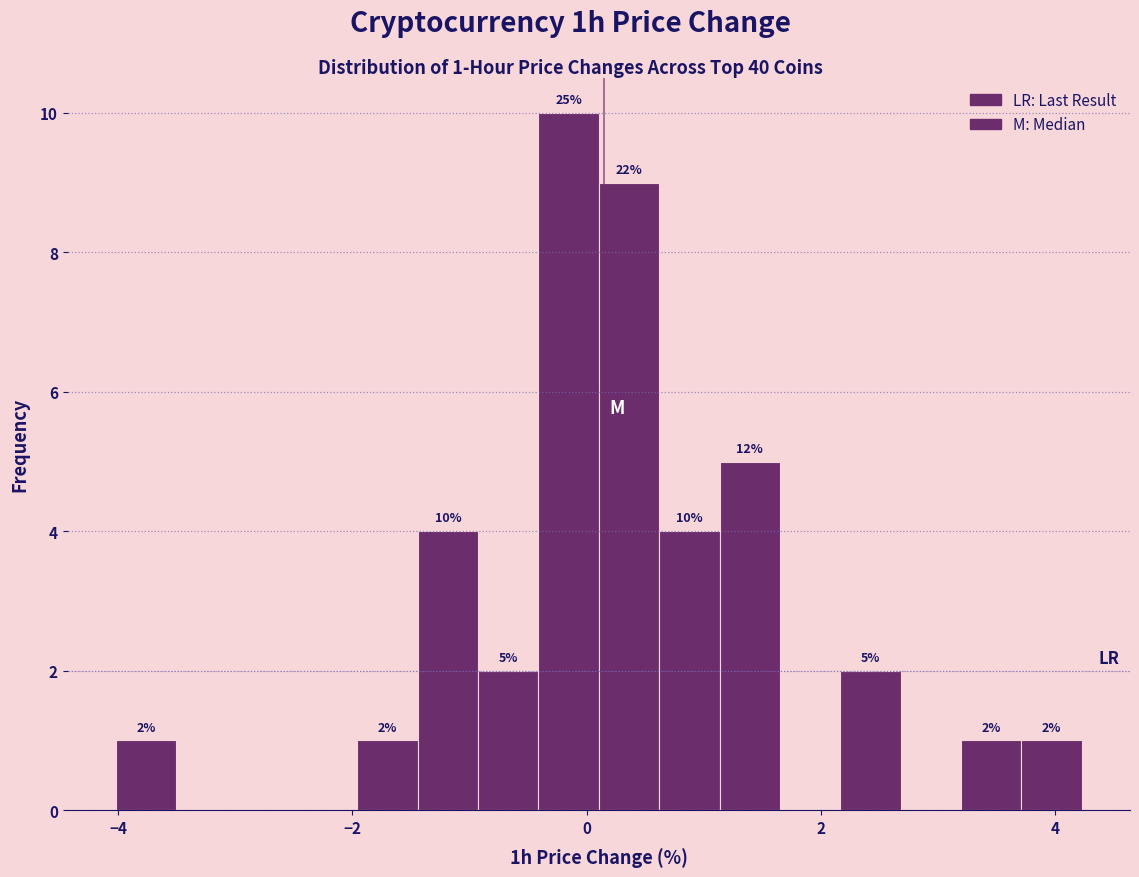

Read against the x-axis, roughly where is the centre of the tallest bar?

-0.2